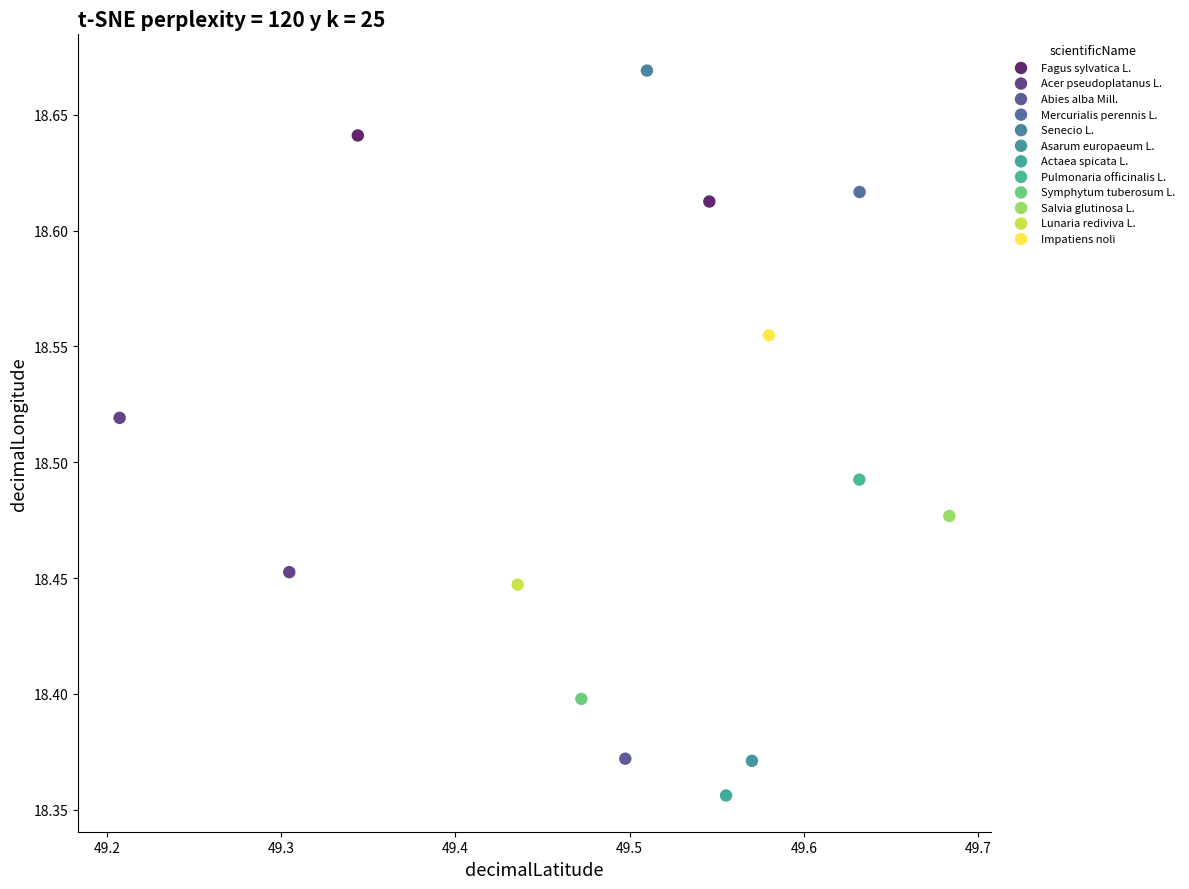

Which series contains the lowest Y value?

Actaea spicata L.